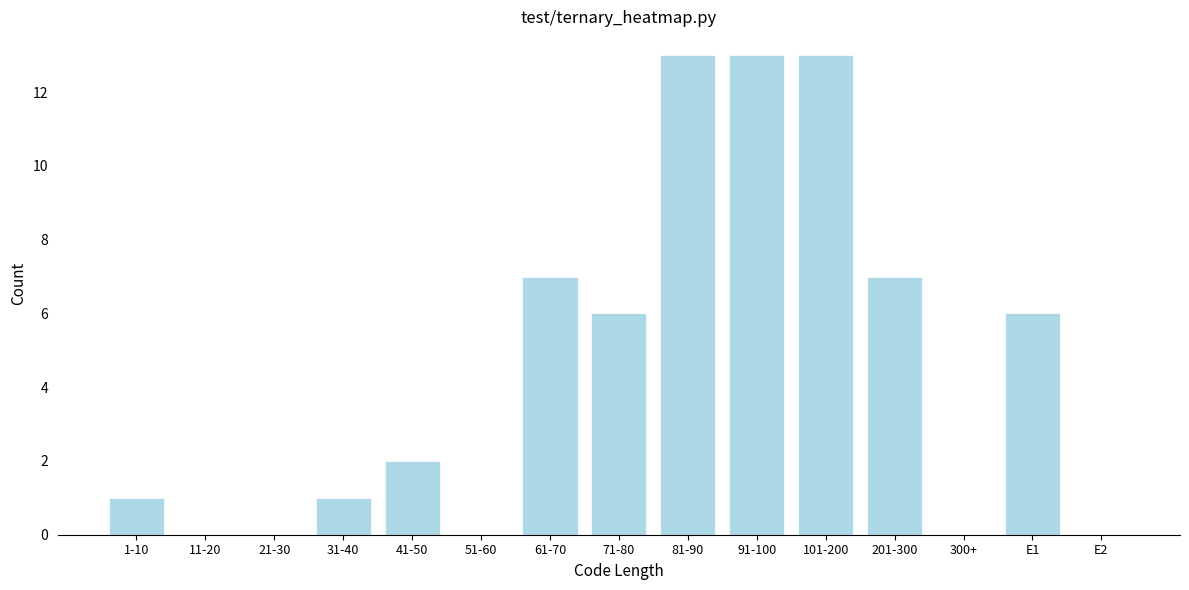

Reading left to right, extract all data points from this chart.

1-10=1	11-20=0	21-30=0	31-40=1	41-50=2	51-60=0	61-70=7	71-80=6	81-90=13	91-100=13	101-200=13	201-300=7	300+=0	E1=6	E2=0